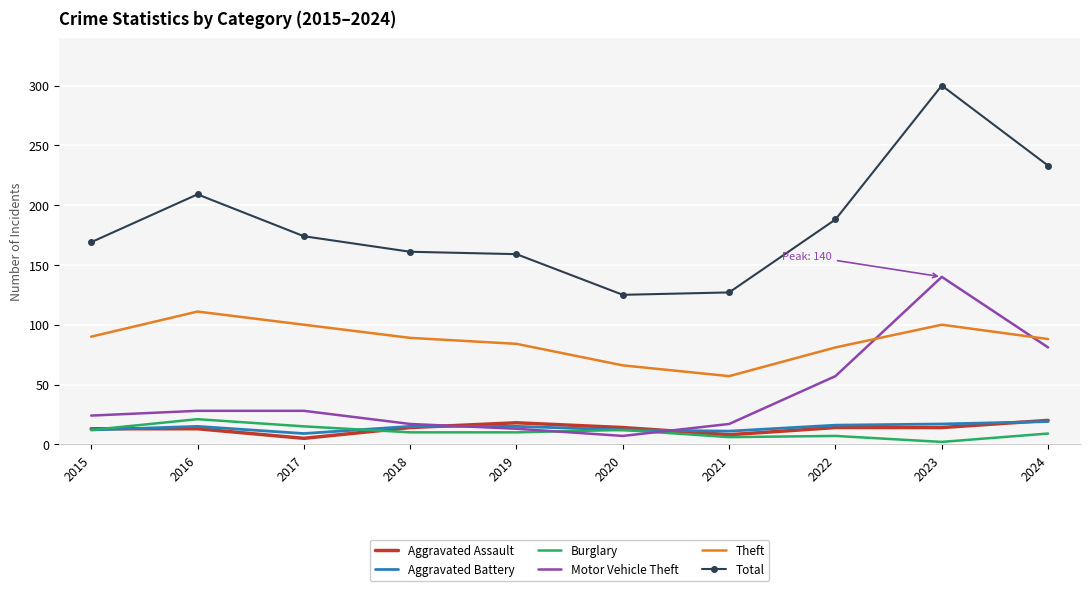

True or false: Burglary and Theft intersect in this chart.

False